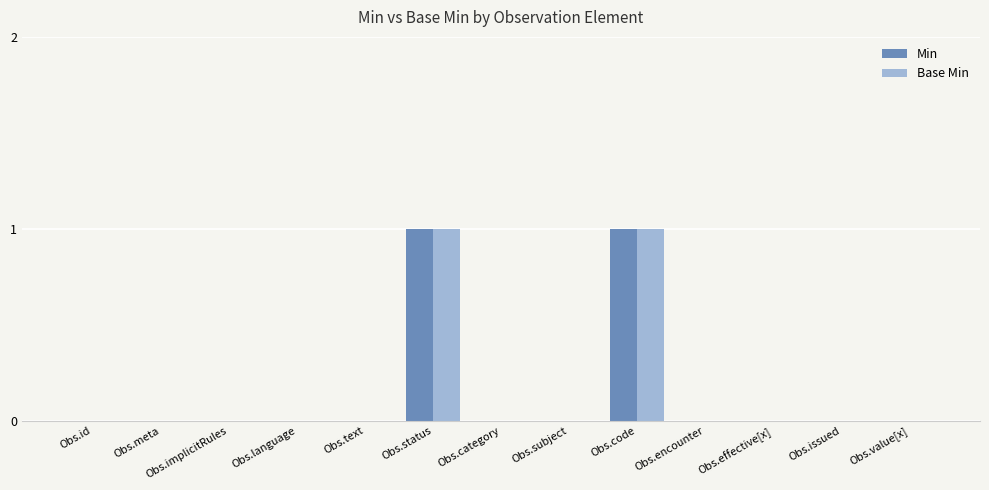

Is it true that Min equals 0 at Obs.value[x]?

True